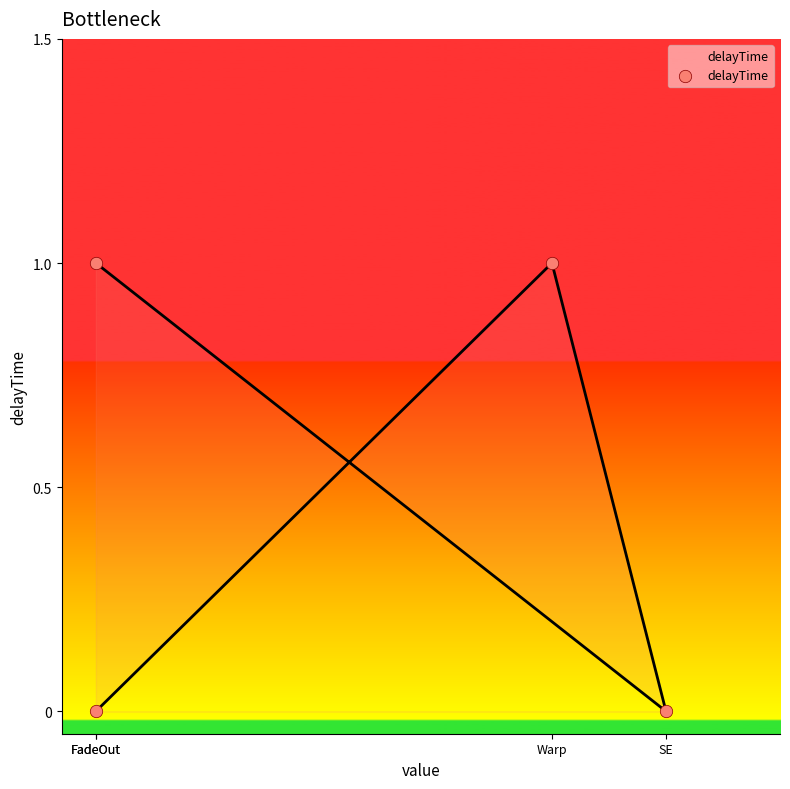

Approximately how many times larger is the value at Warp compared to FadeOut?

1.0